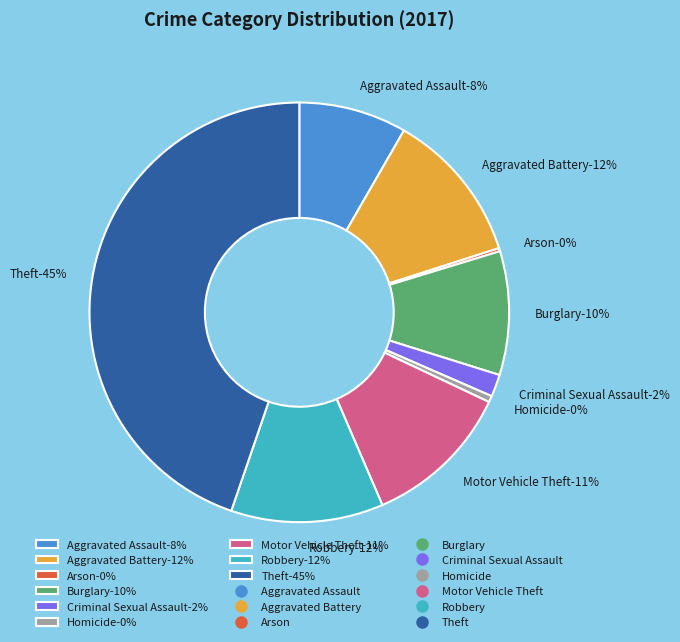

Is it true that Arson is 0% of the pie?

True